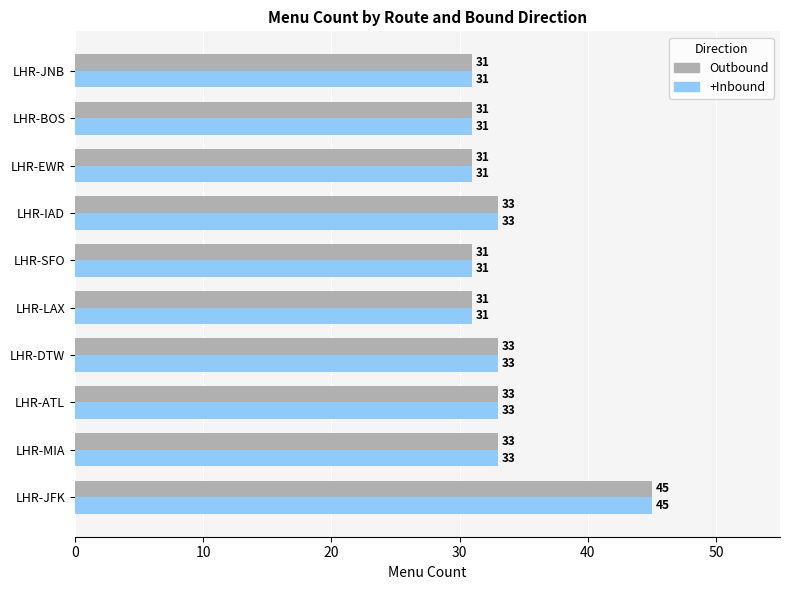

What is the greatest value displayed?

45